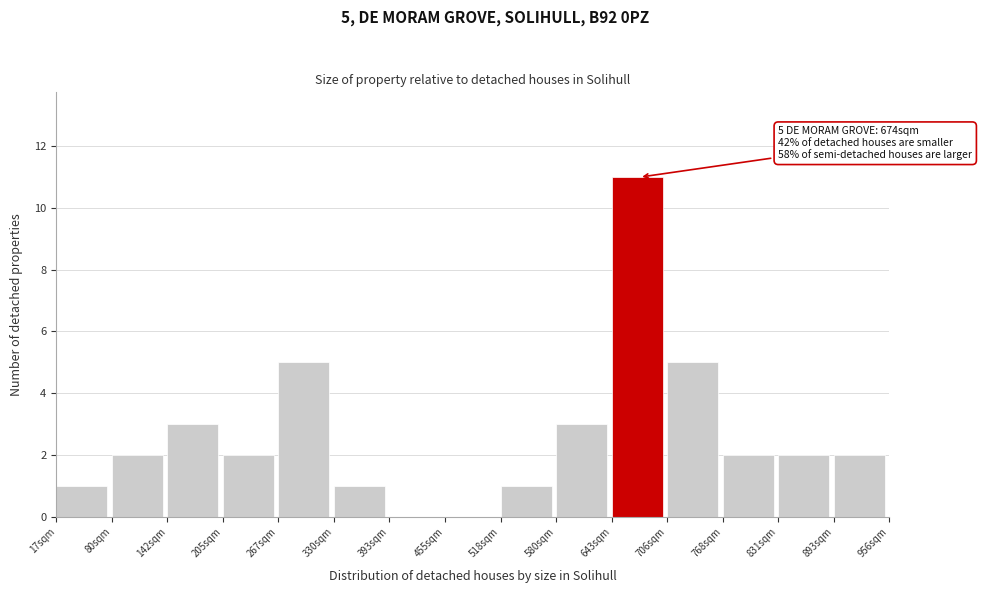

Reading left to right, list all the values displayed in this chart.

17sqm=1	80sqm=2	142sqm=3	205sqm=2	267sqm=5	330sqm=1	393sqm=0	455sqm=0	518sqm=1	580sqm=3	643sqm=11	706sqm=5	768sqm=2	831sqm=2	893sqm=2